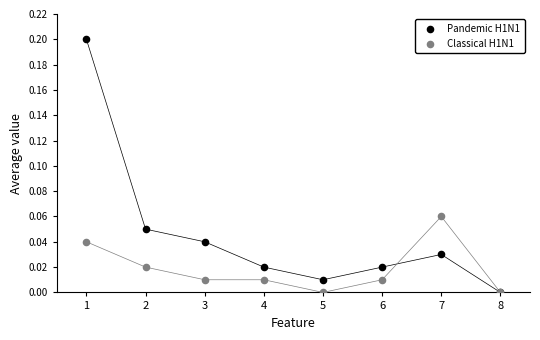

Which series contains the highest Y value?

Pandemic H1N1